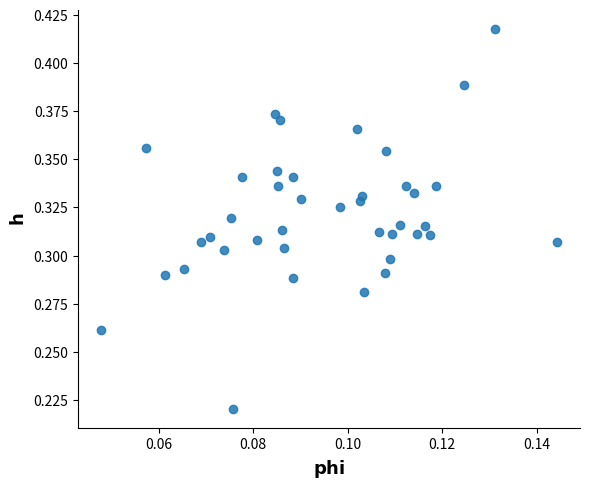

Count the number of points in this scatter plot.

40